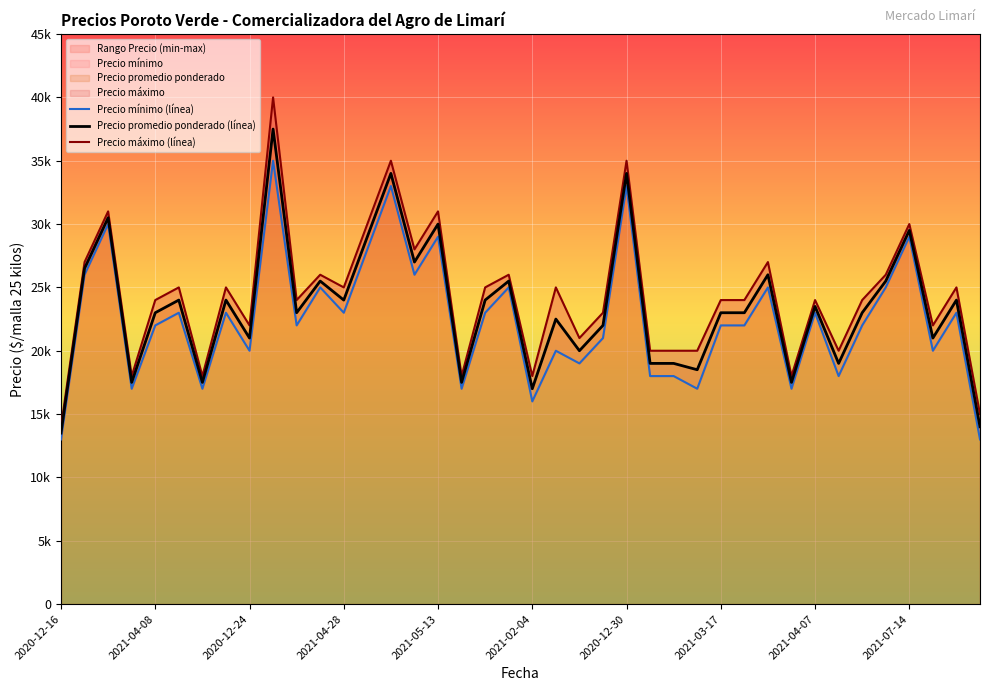

In Precio promedio ponderado, how many points are lower than both neighbors (excluding endpoints)?

13